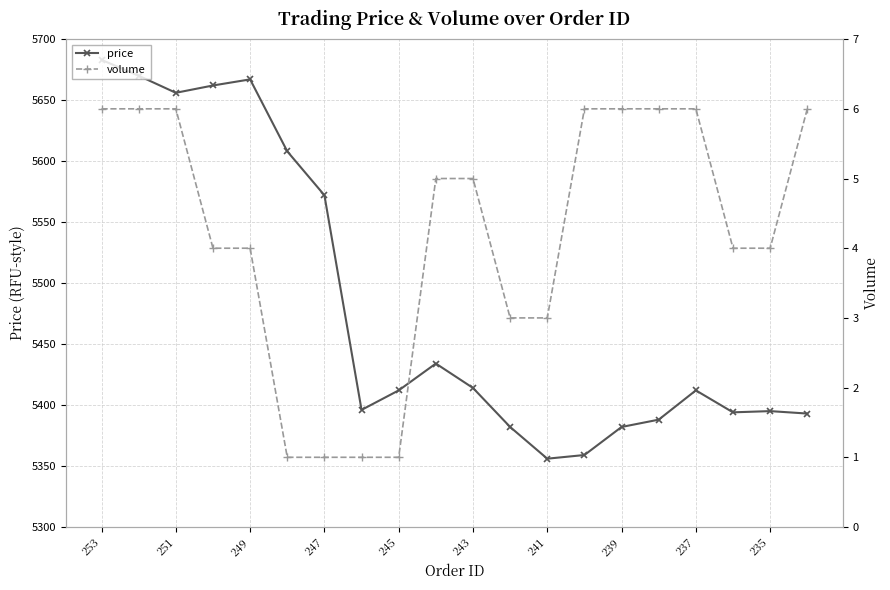

Where is price nearest to the value 5519?

247